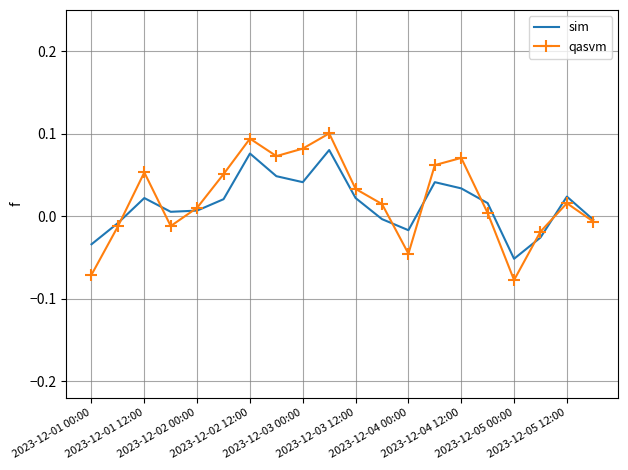

List the series in order of their peak value, highest first.

qasvm, sim